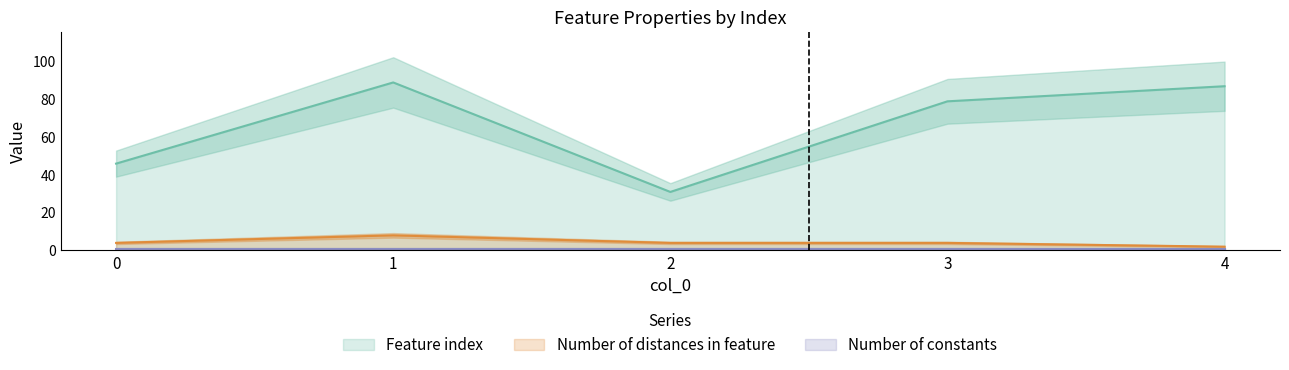

True or false: Feature index and Number of distances in feature intersect in this chart.

False